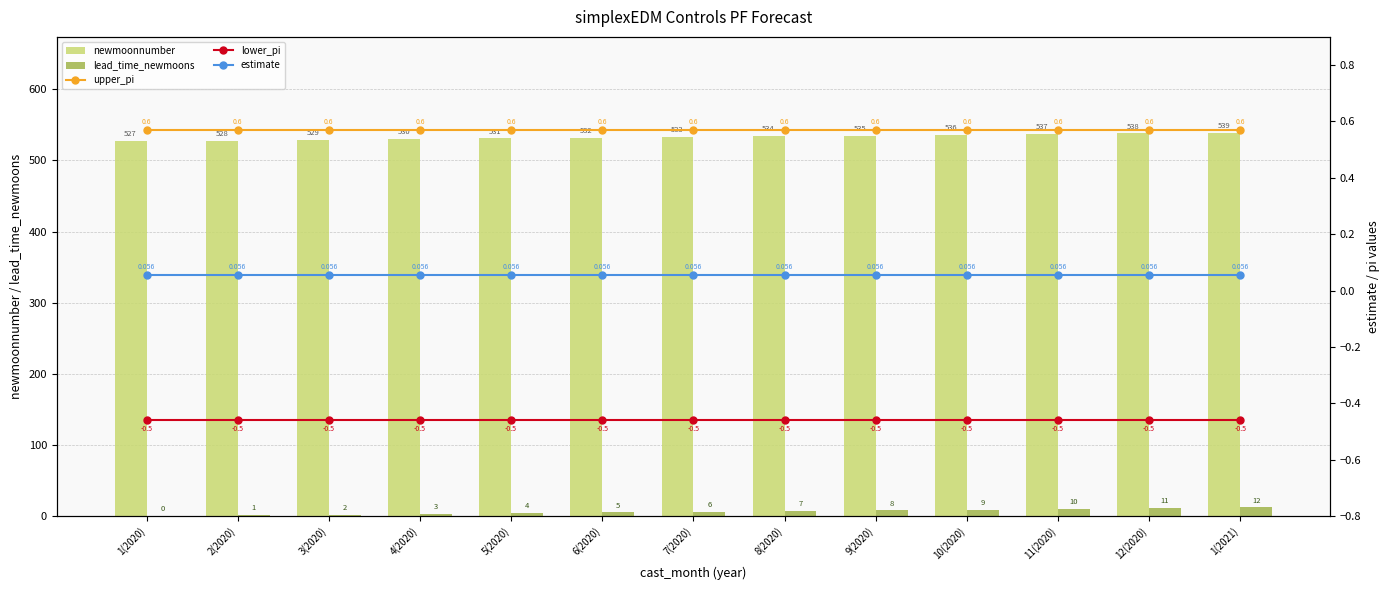

What is the label of the 12th bar from the right?

2(2020)